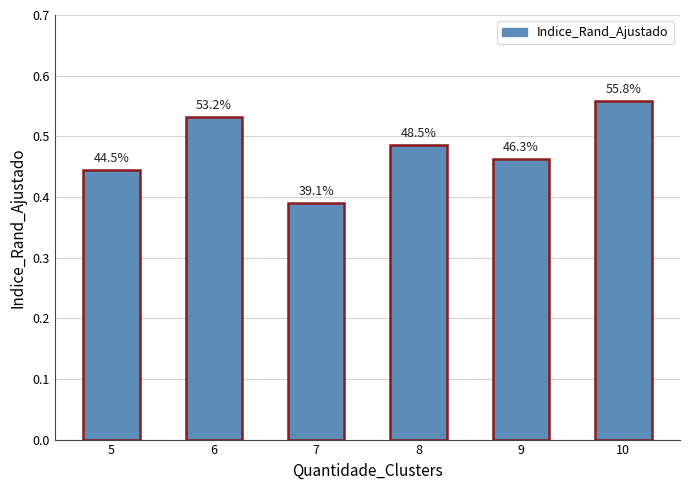

Reading right to left, what are all the values shown in this chart?

10=0.6	9=0.5	8=0.5	7=0.4	6=0.5	5=0.4